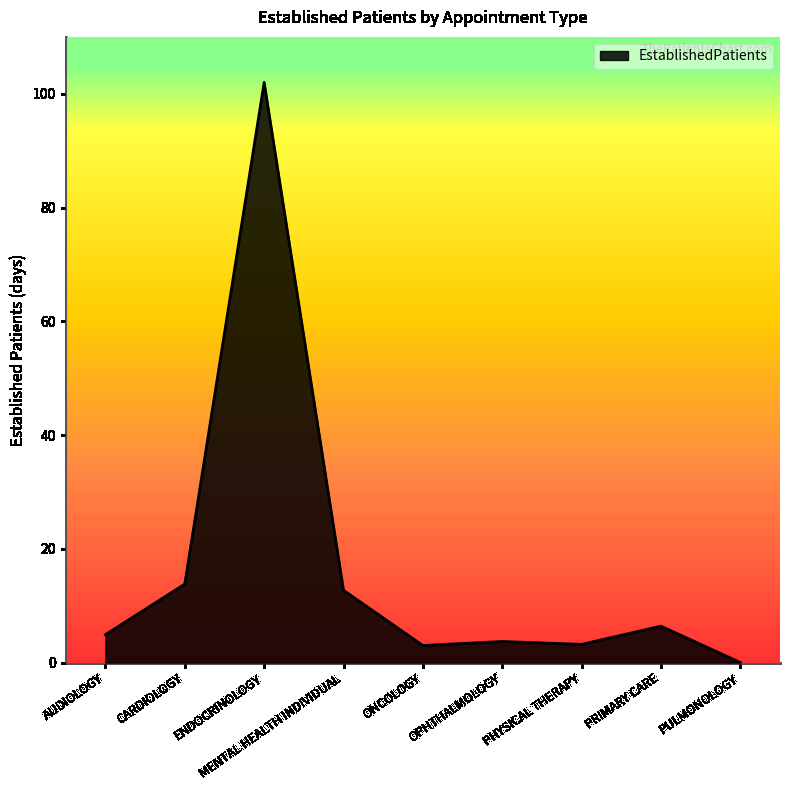

Approximately how many times larger is the value at MENTAL HEALTH INDIVIDUAL compared to CARDIOLOGY?

0.9